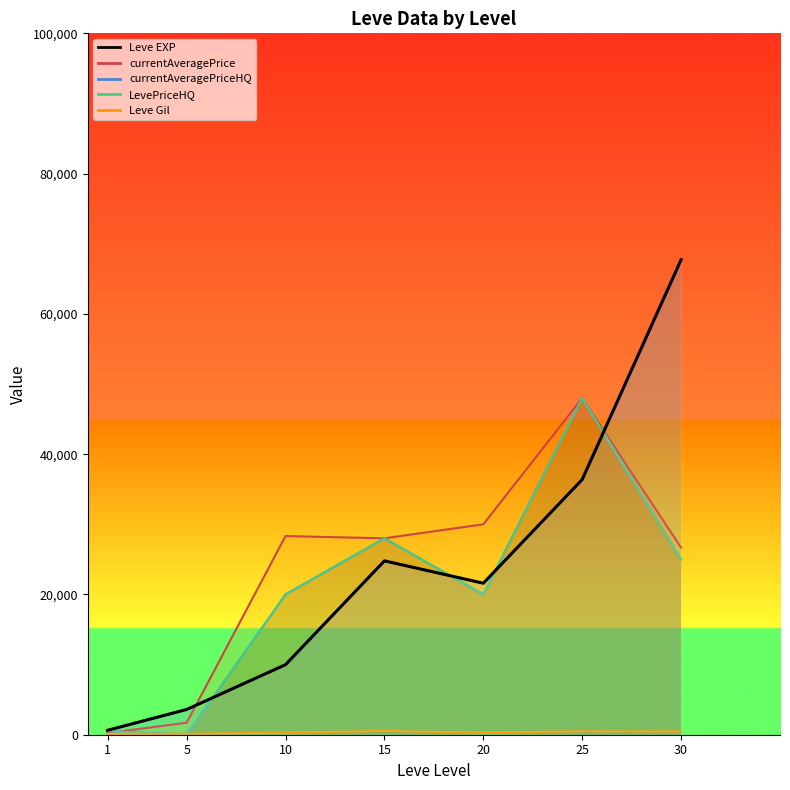

Which has a higher value, 15 or 10?

15